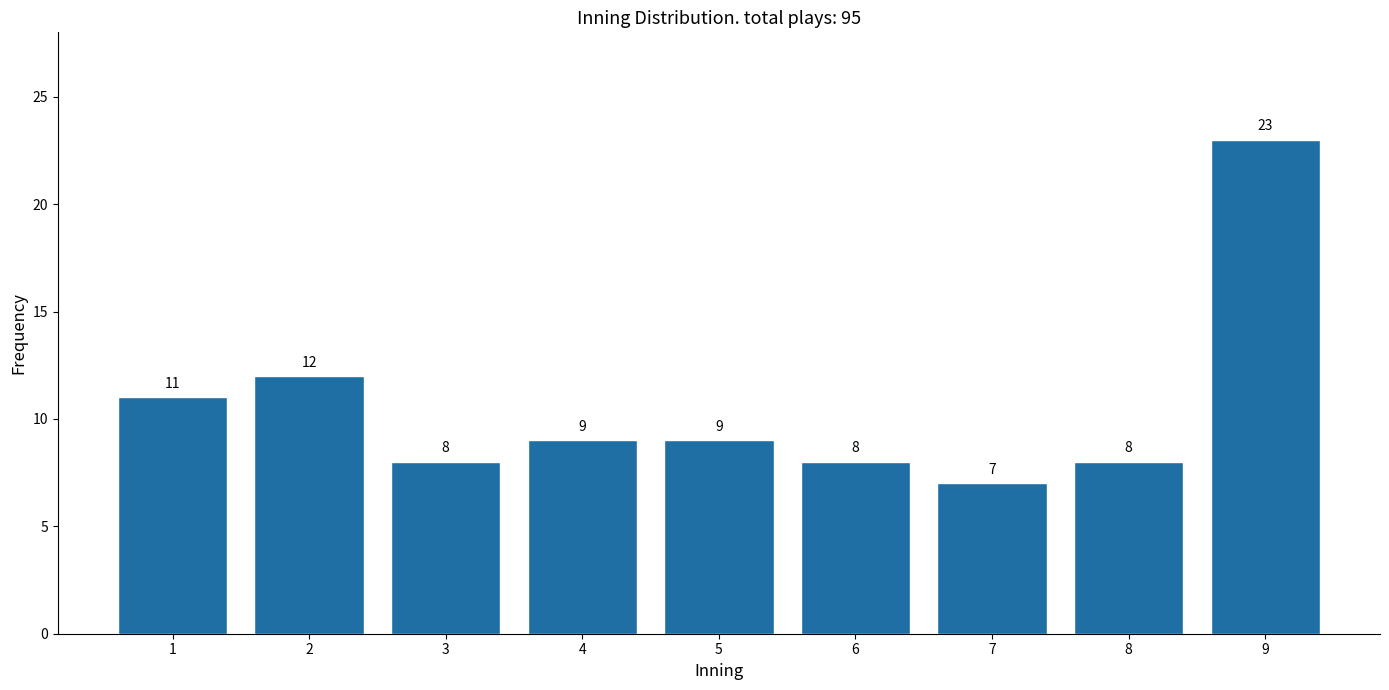

Reading left to right, transcribe all the data shown in this chart.

1=11	2=12	3=8	4=9	5=9	6=8	7=7	8=8	9=23